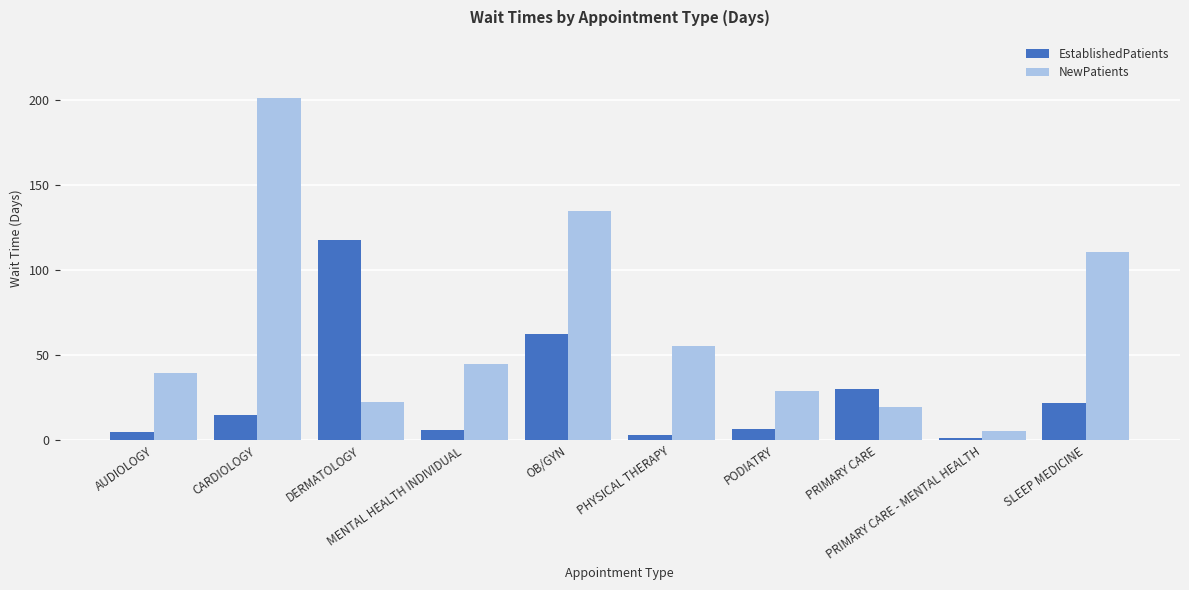

Is it true that EstablishedPatients equals 62.8 at OB/GYN?

True